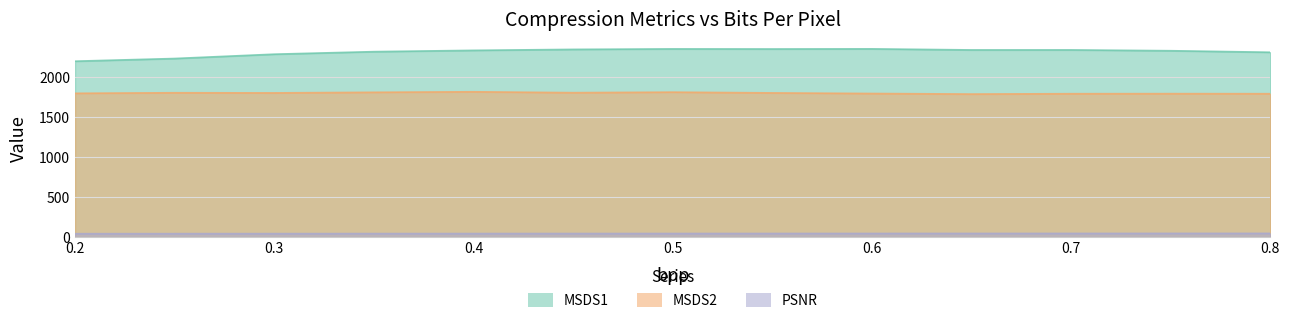

How many lines are shown in the chart?

3